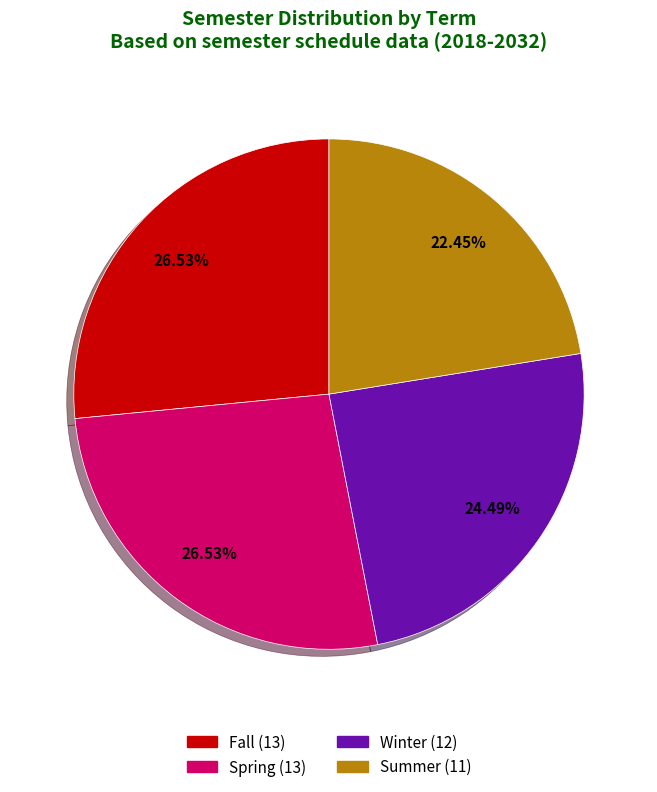

To the nearest percent, what portion does Winter represent?

24%